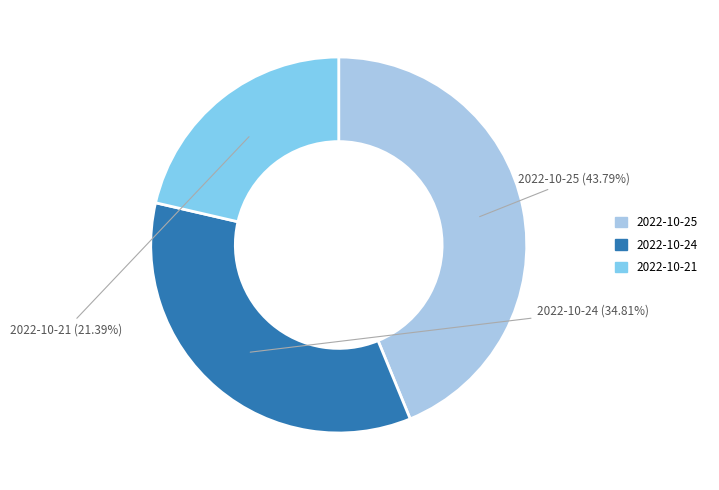

To the nearest percent, what is the average slice percentage?

33%